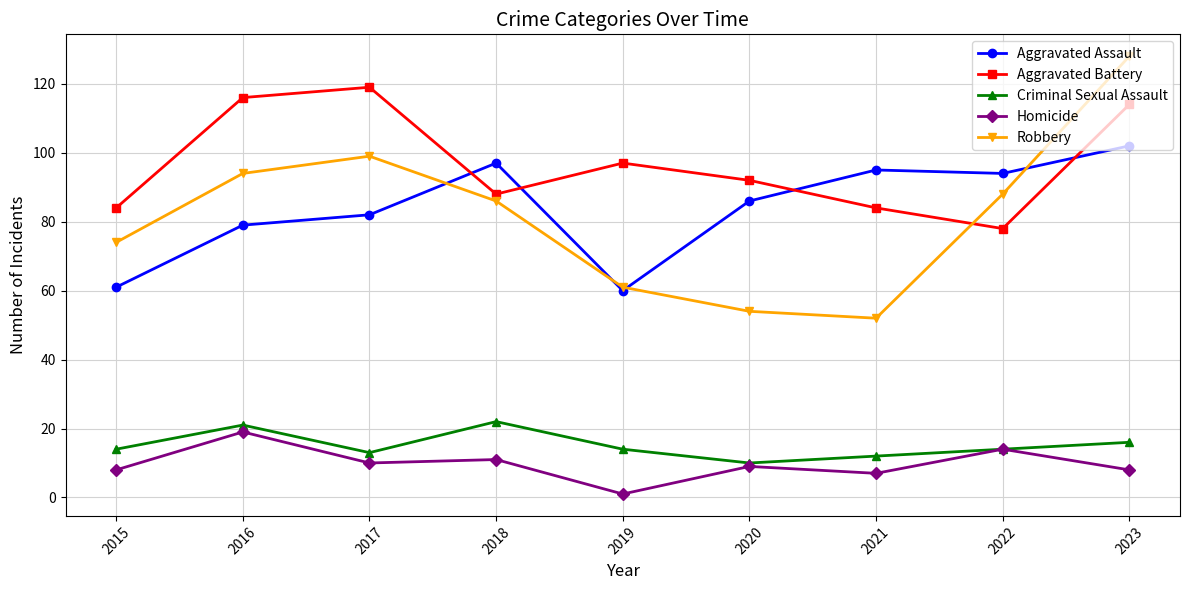

How many values in the Aggravated Assault series are below 86?

4